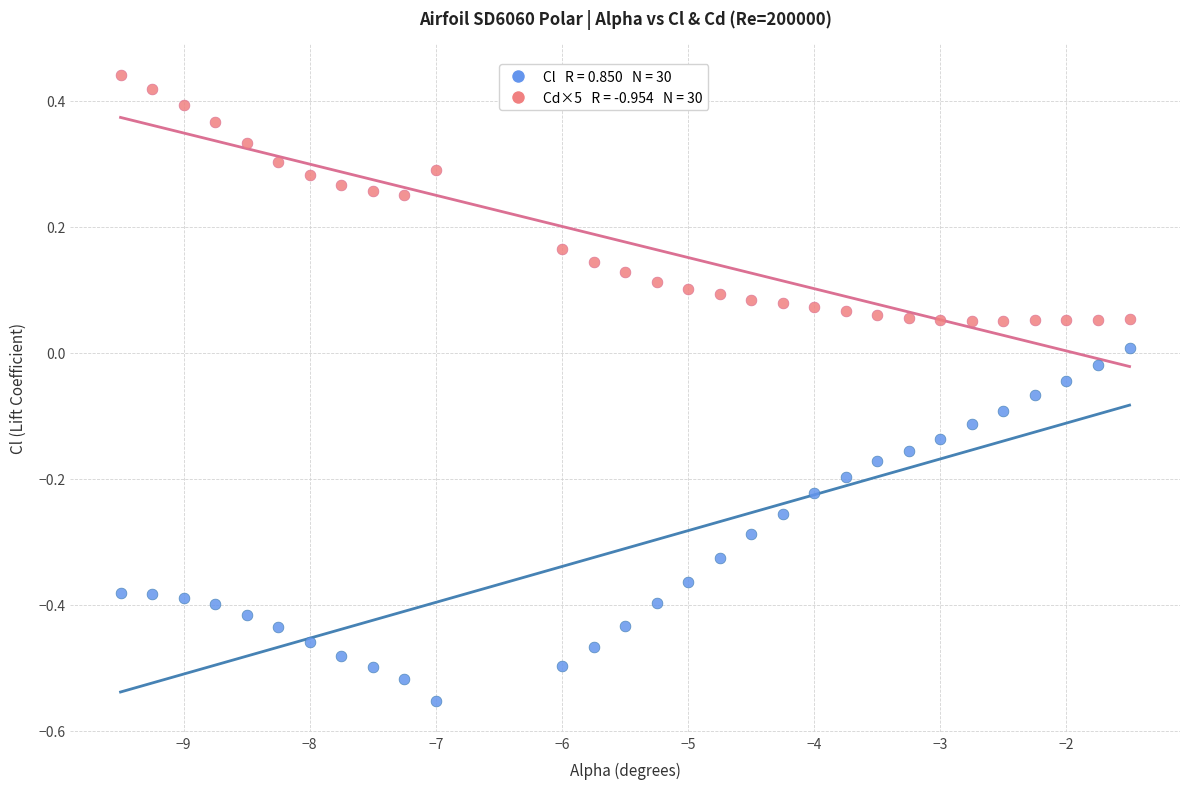

Across all data points, what is the range of X values (max minus min)?

8.0